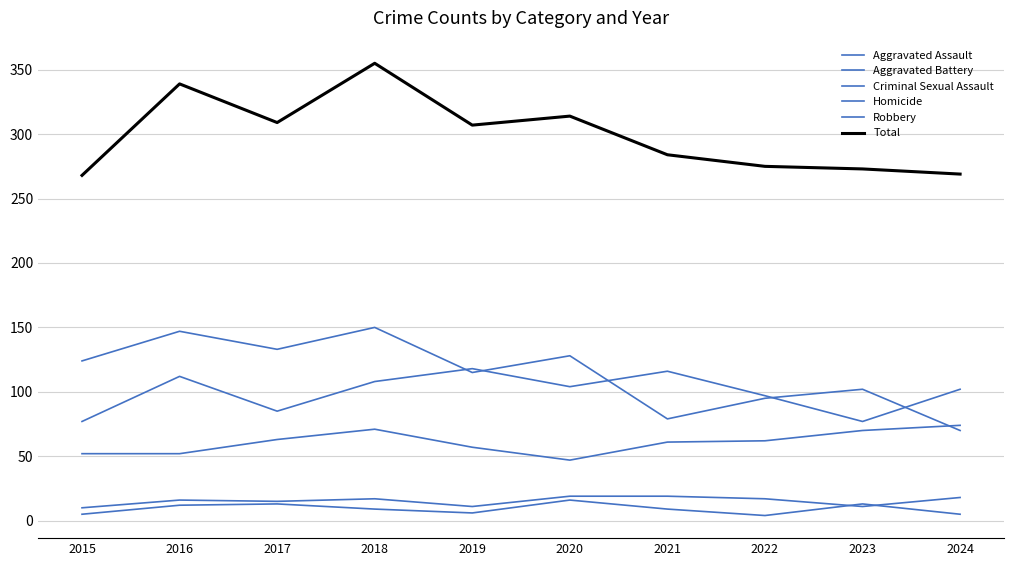

What is the difference between the Aggravated Assault values at 2021 and 2024?

13